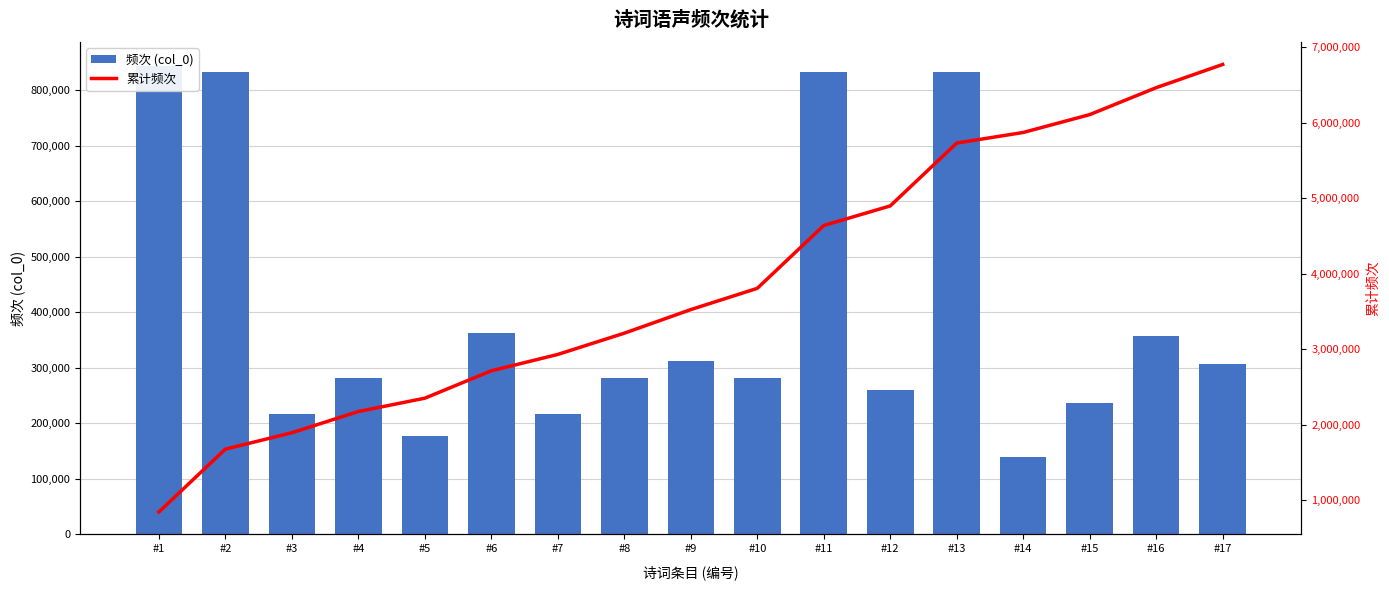

Is it true that 频次 (col_0) equals 101151 at #12?

False